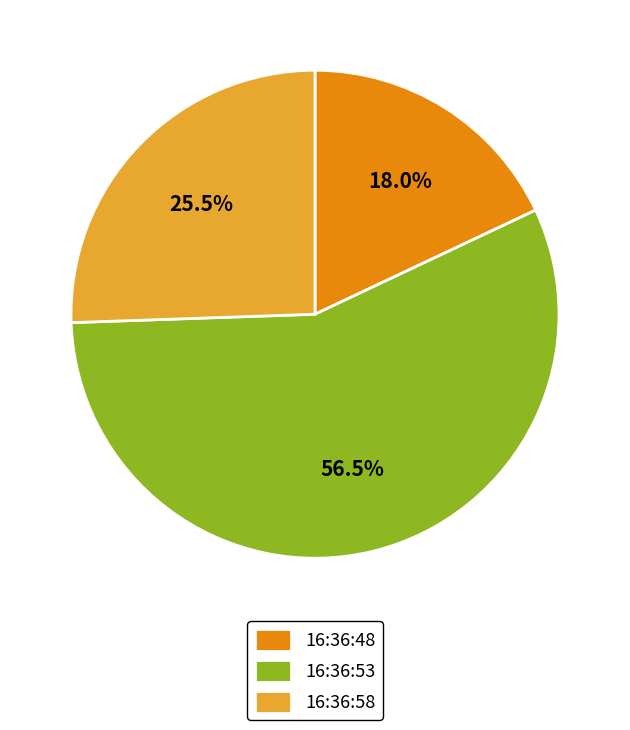

Which slice is the smallest?

16:36:48